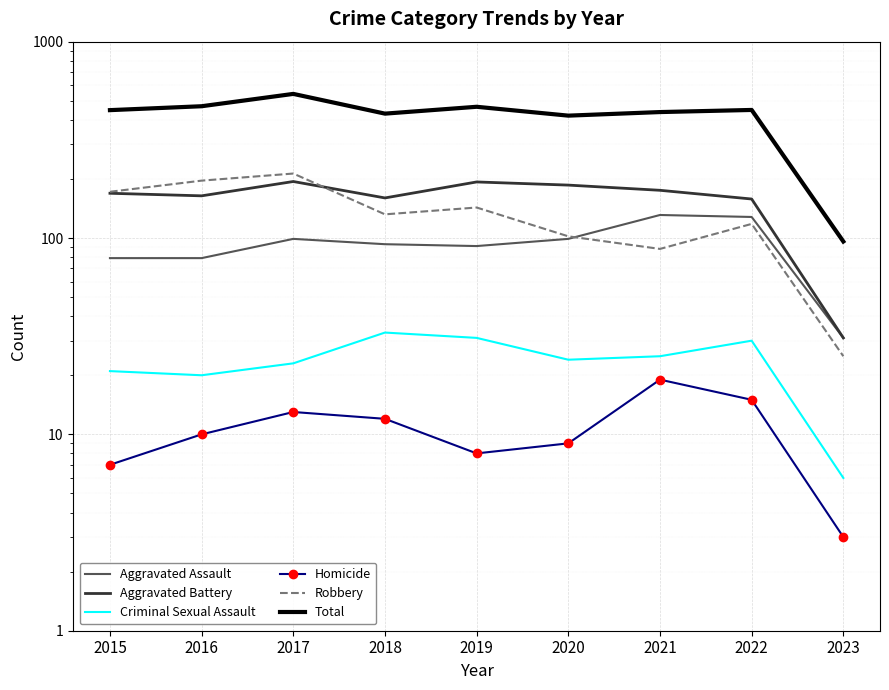

Is the value of Aggravated Battery at 2022 greater than the value of Aggravated Assault at 2020?

Yes